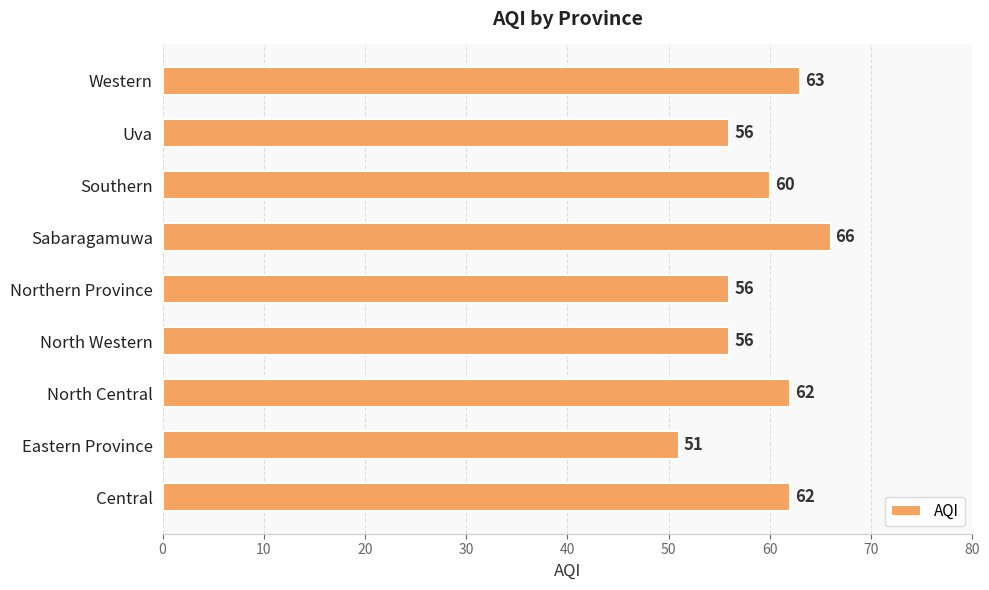

What is the change in value from Northern Province to Western?

+7